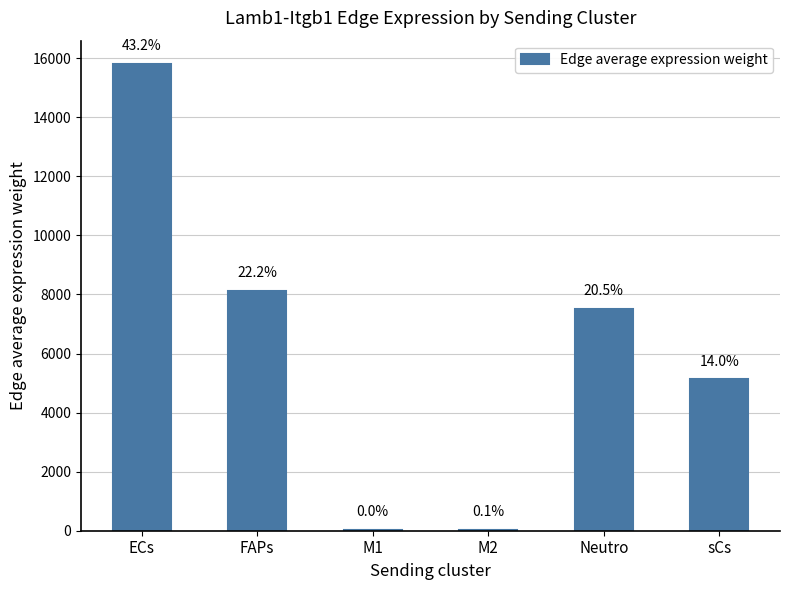

Are the bars horizontal?

No